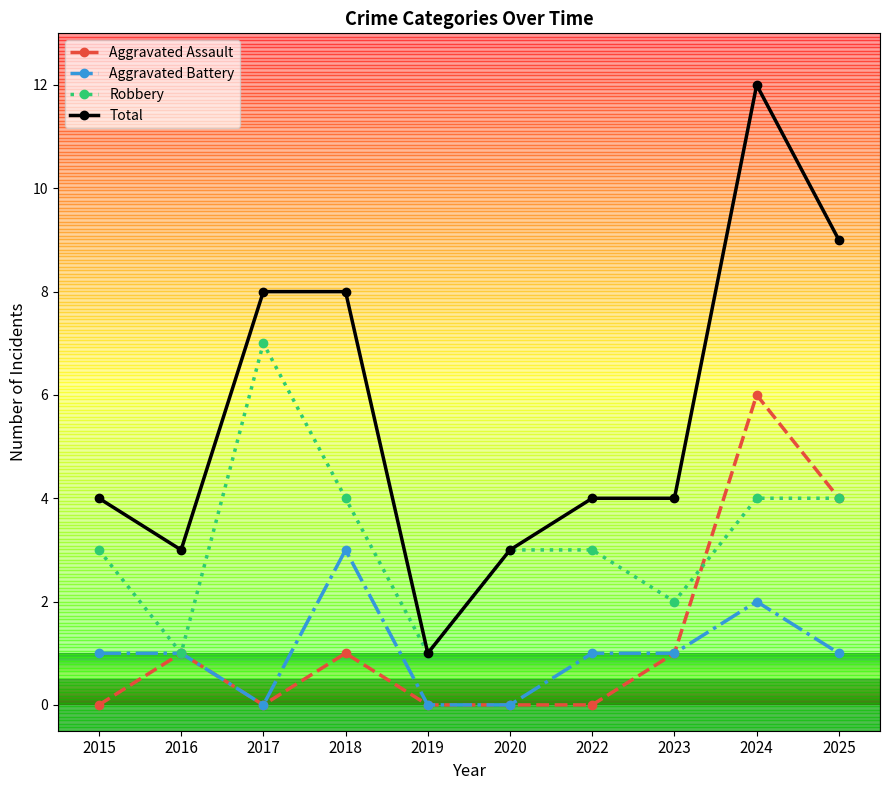

What is the value of the Total point at the 10th from the left?

9